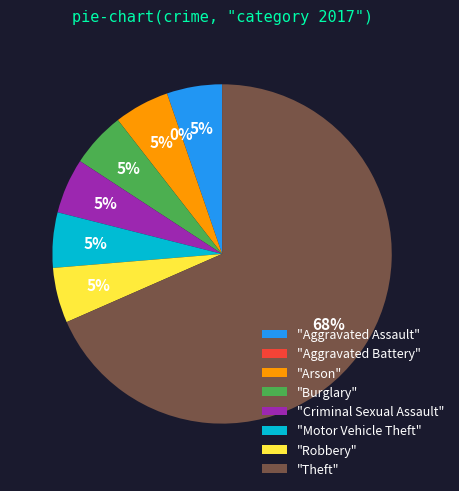

Combined, do Robbery and Aggravated Assault account for over 50%?

No